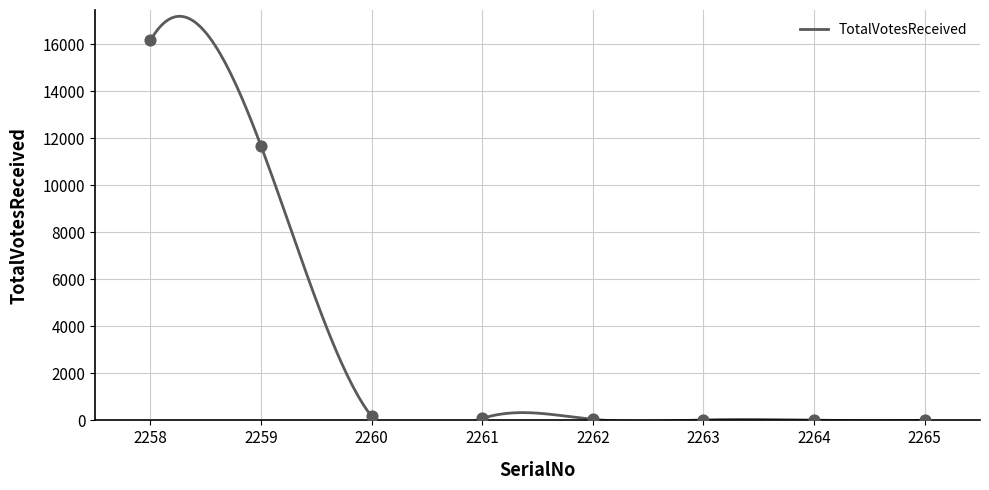

Which series reaches the maximum Y coordinate?

TotalVotesReceived